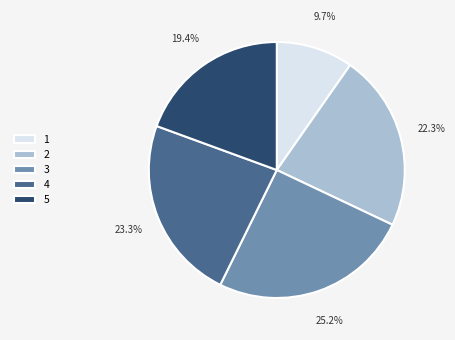

Is there a majority slice in this chart?

No